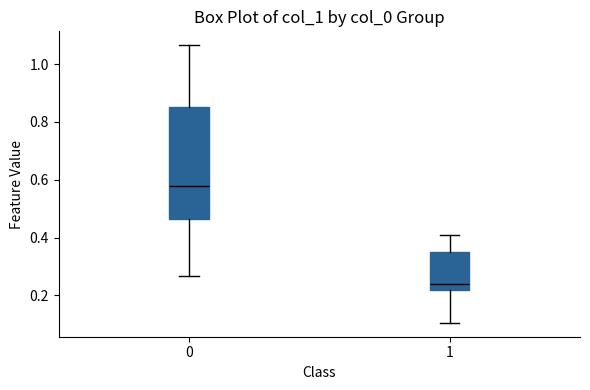

Which box is the tallest, from its lower edge to its upper edge?

0